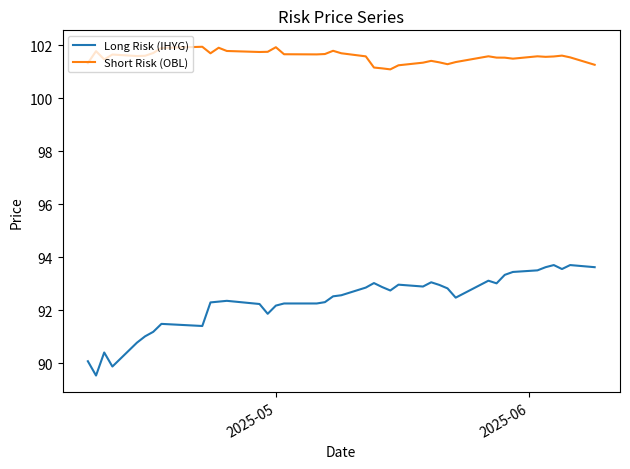

True or false: Short Risk (OBL) and Long Risk (IHYG) cross at least once.

False